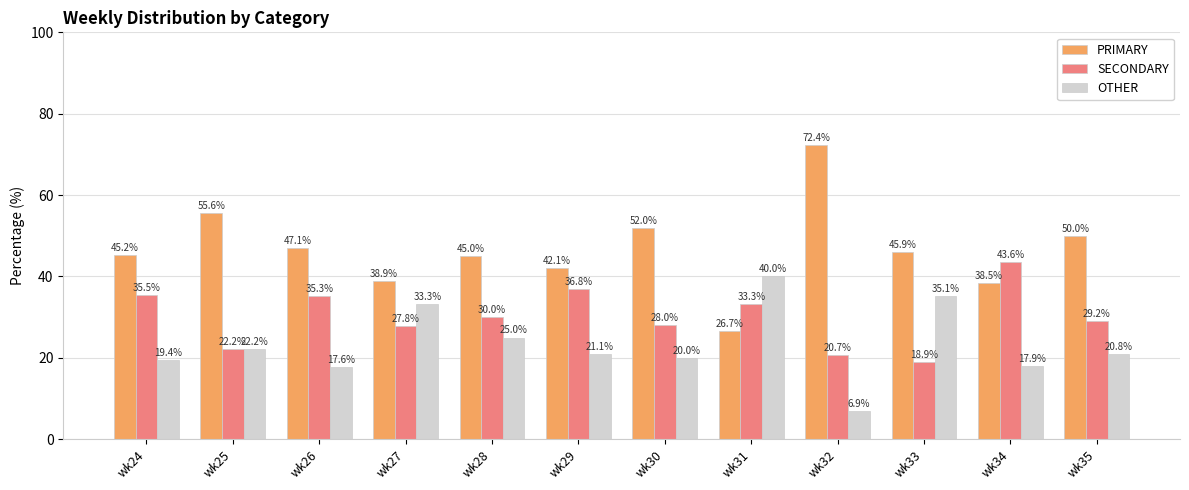

Does the chart contain stacked bars?

No